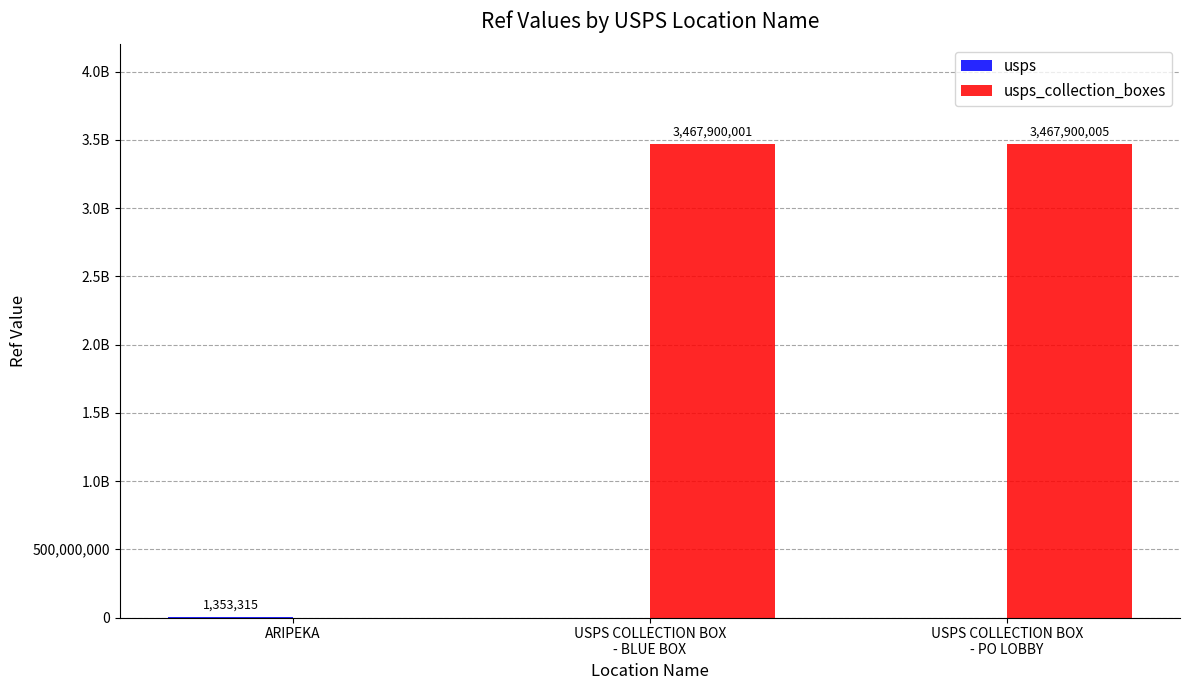

Reading left to right, transcribe all the data shown in this chart.

usps: 1353315	0	0
usps_collection_boxes: 0	3467900001	3467900005